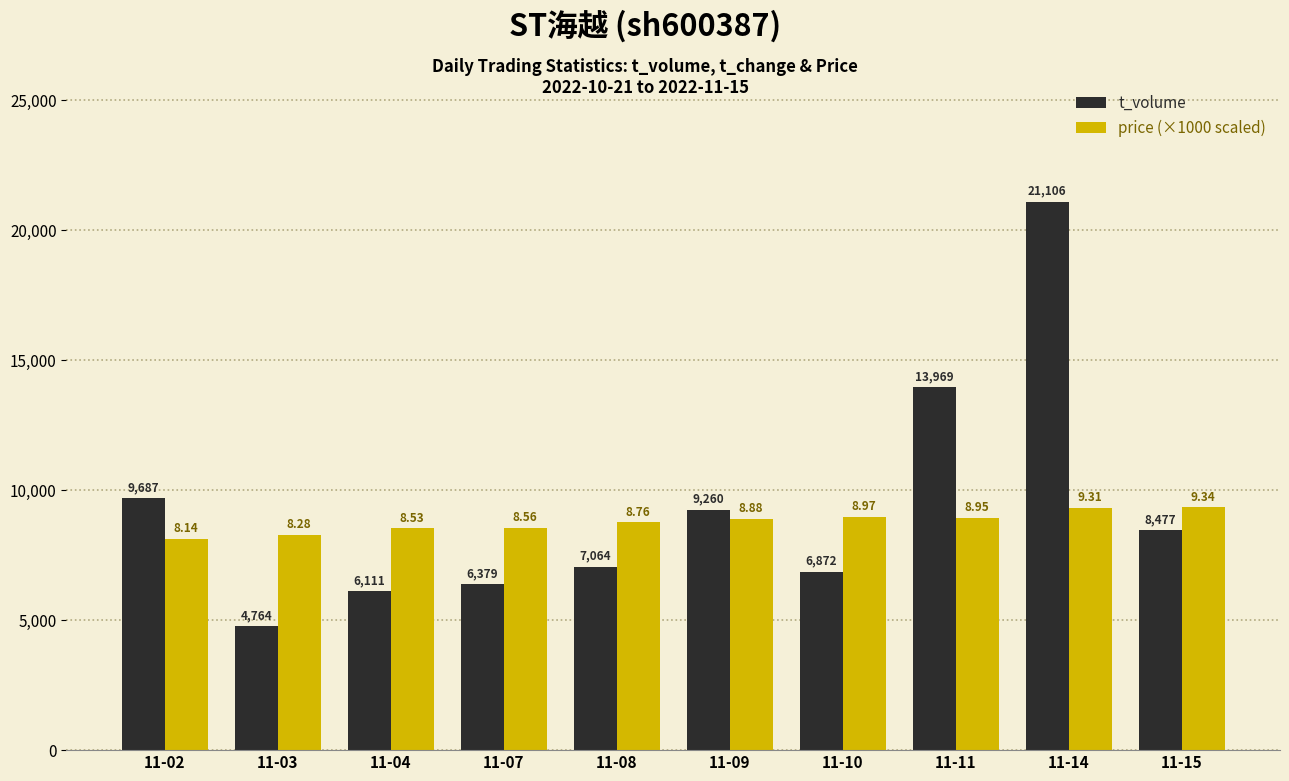

Is it true that t_volume equals 9130.2 at 11-07?

False